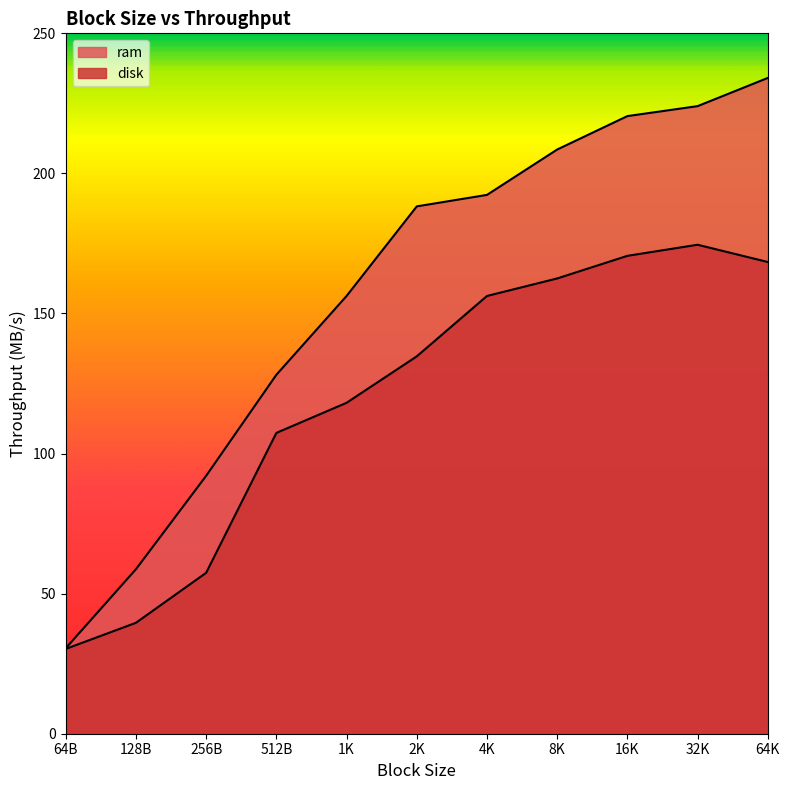

Between 32K and 256B, which is larger?

32K